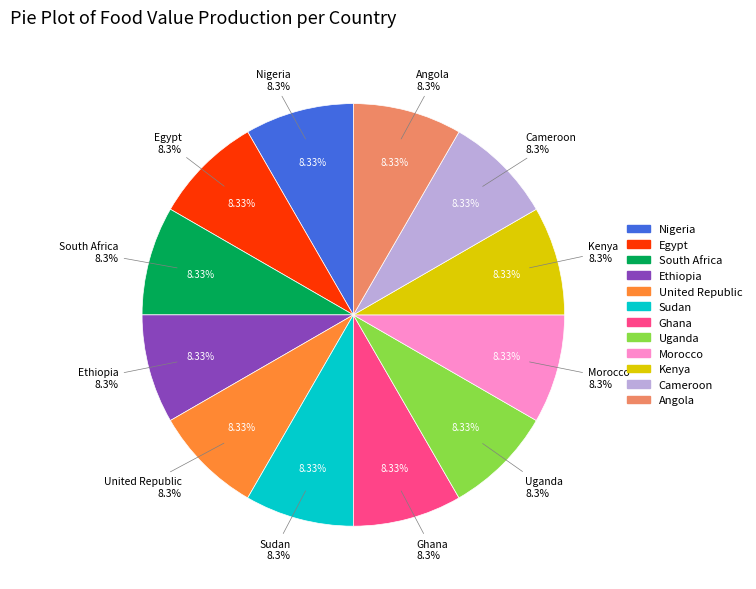

Approximately how many times larger is the value at 0 compared to 7?

1.0